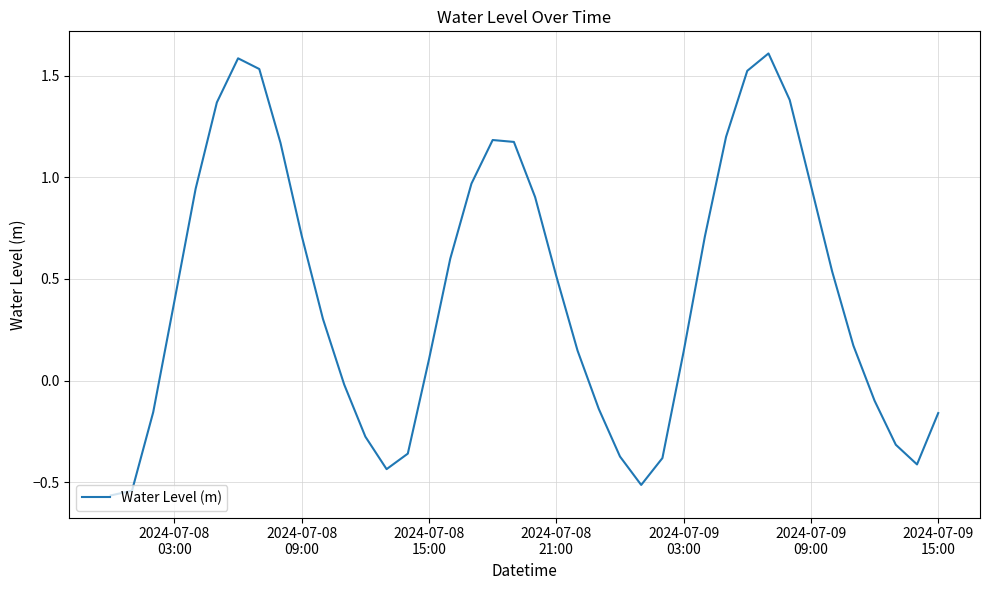

What is the sum of all values?

17.1